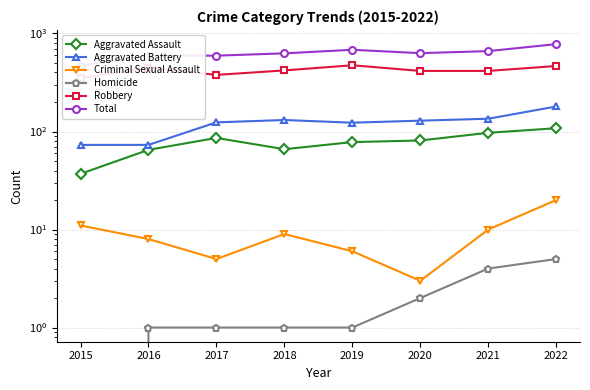

True or false: Aggravated Battery and Homicide intersect in this chart.

False